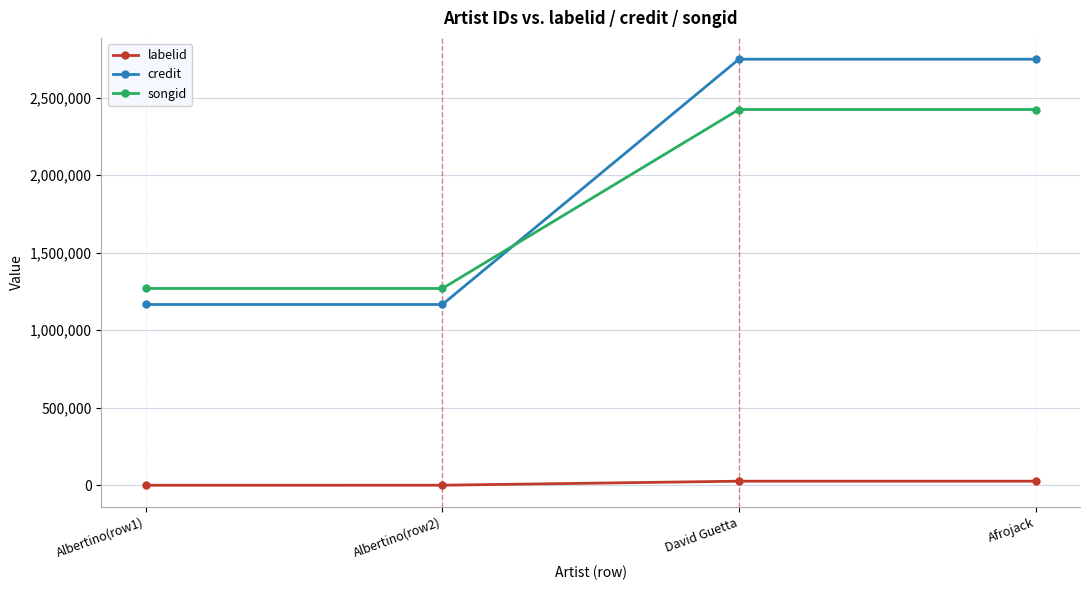

At which label is labelid closest to 13119?

Albertino(row2)